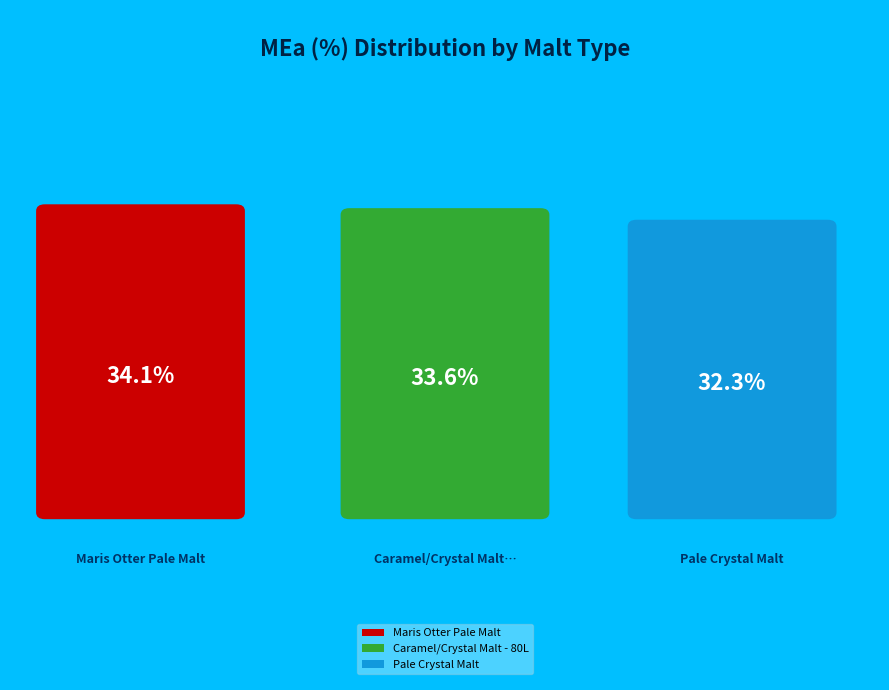

Is Pale Crystal Malt the majority of the pie?

No